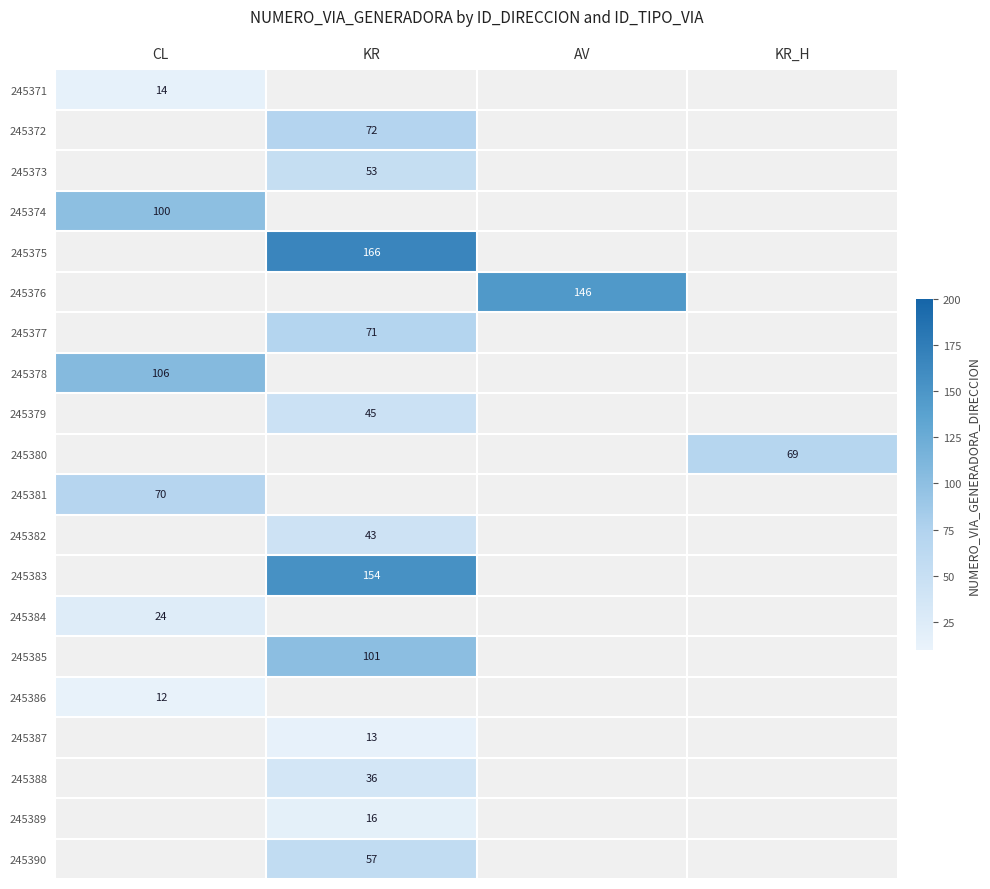

What is the maximum value shown in the chart?

166.0